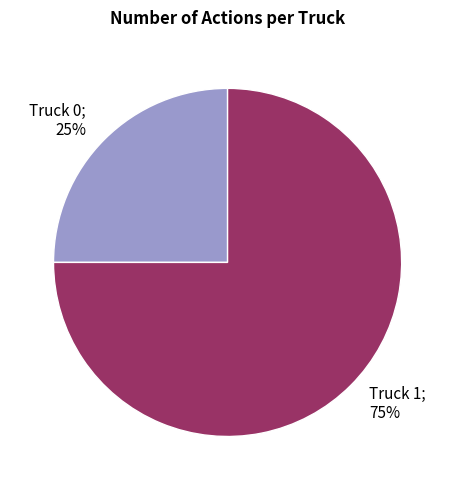

To the nearest percent, what is the difference between the largest and smallest slice percentages?

50%